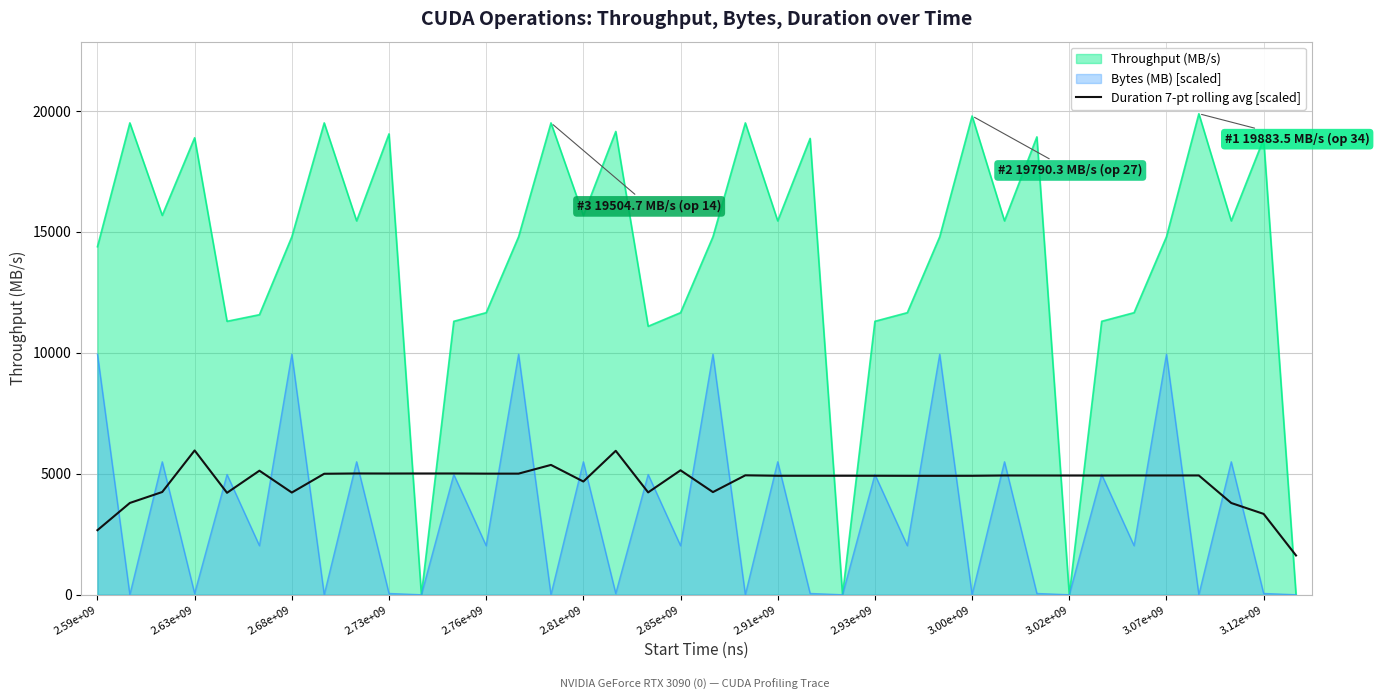

True or false: Throughput (MB/s) and Duration 7-pt rolling avg [scaled] cross at least once.

True